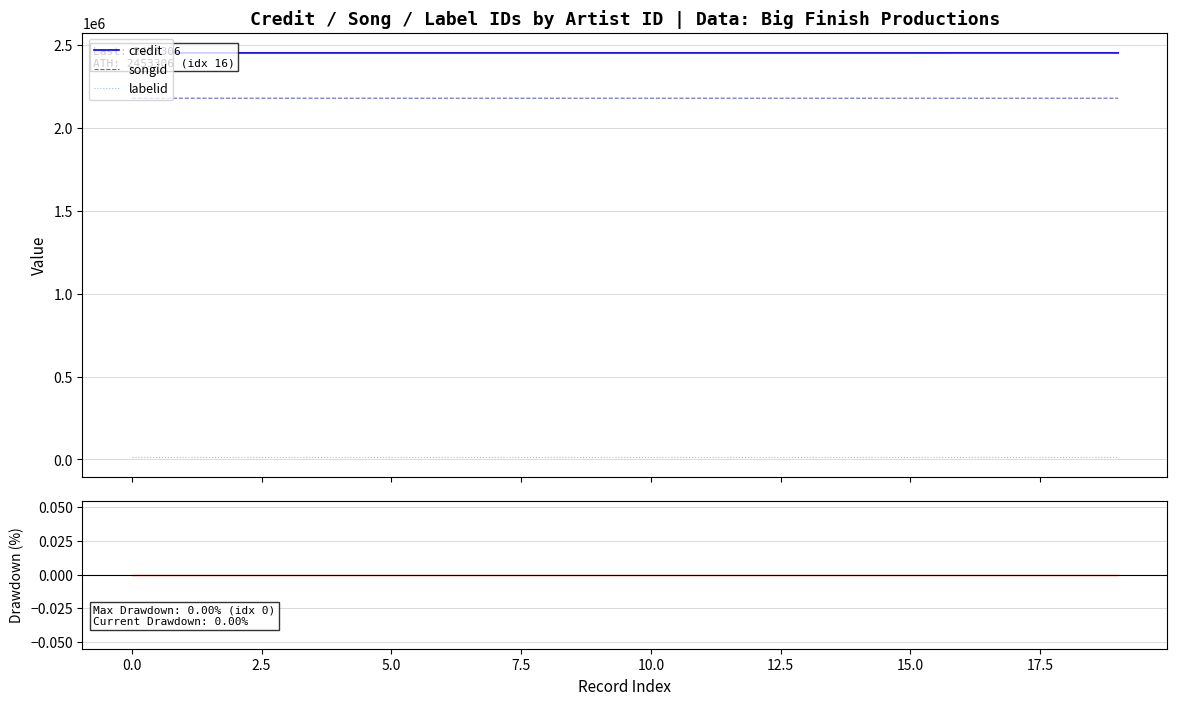

Between 17.5 and 0.0, which is larger?

17.5